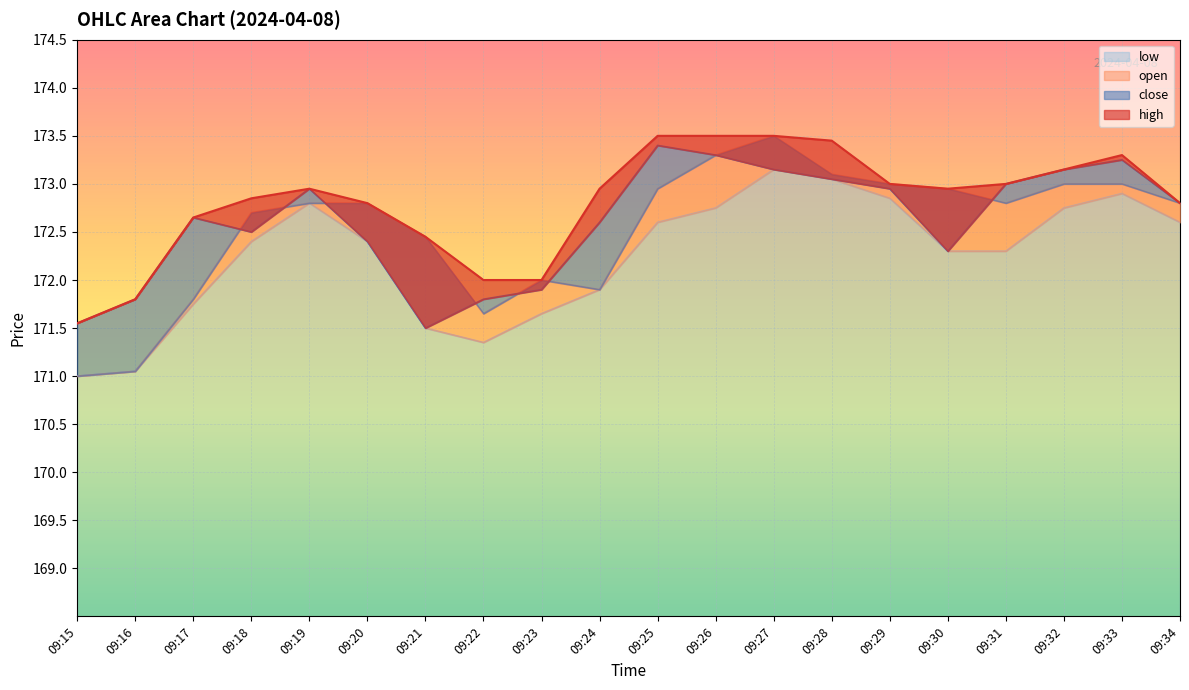

At which label is close closest to 172?

09:23